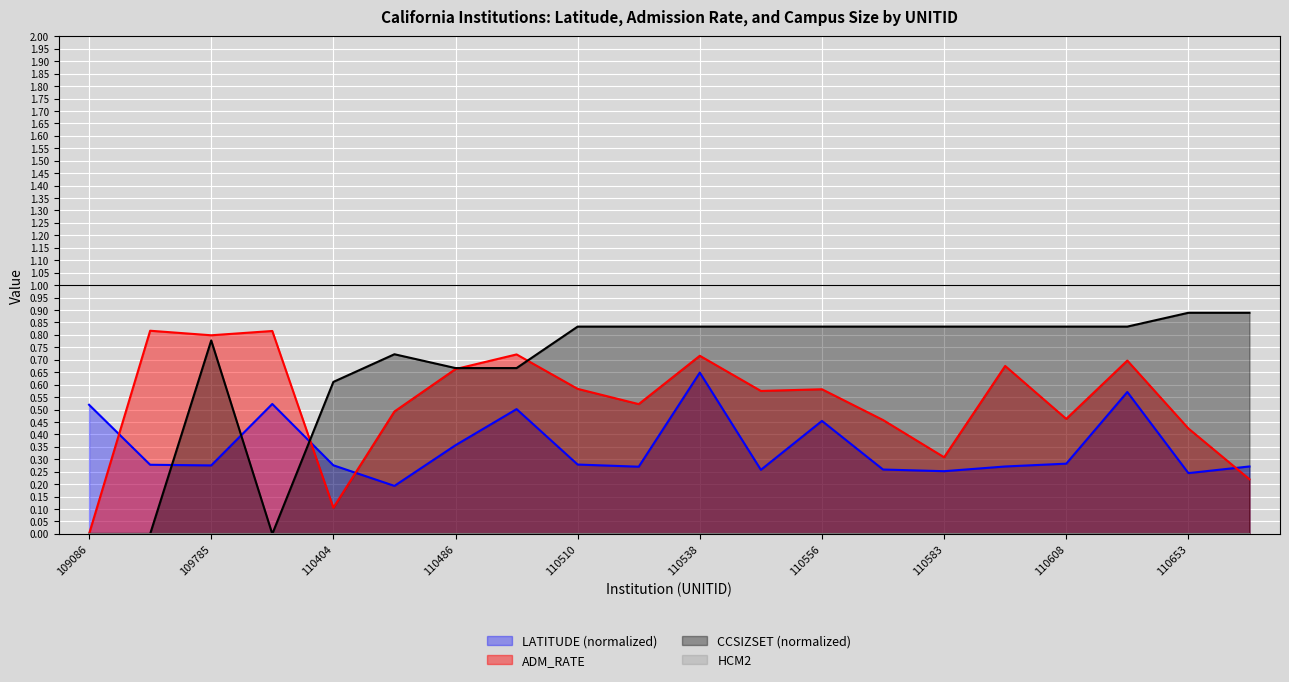

How many intersections are there between CCSIZSET and ADM_RATE?

3